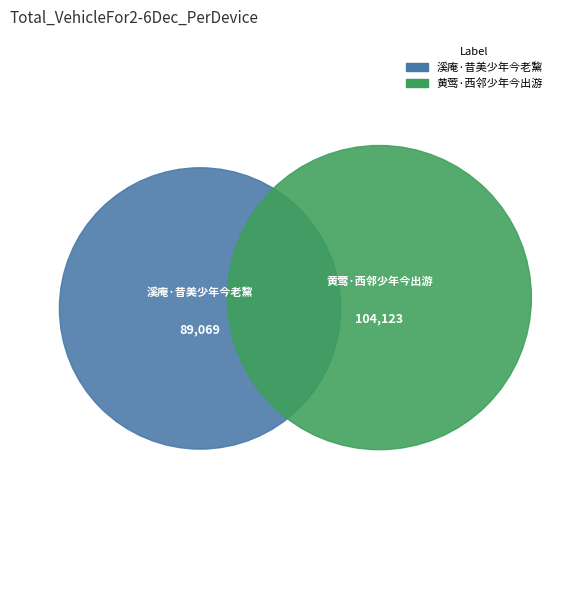

Count the number of slices in the pie.

2